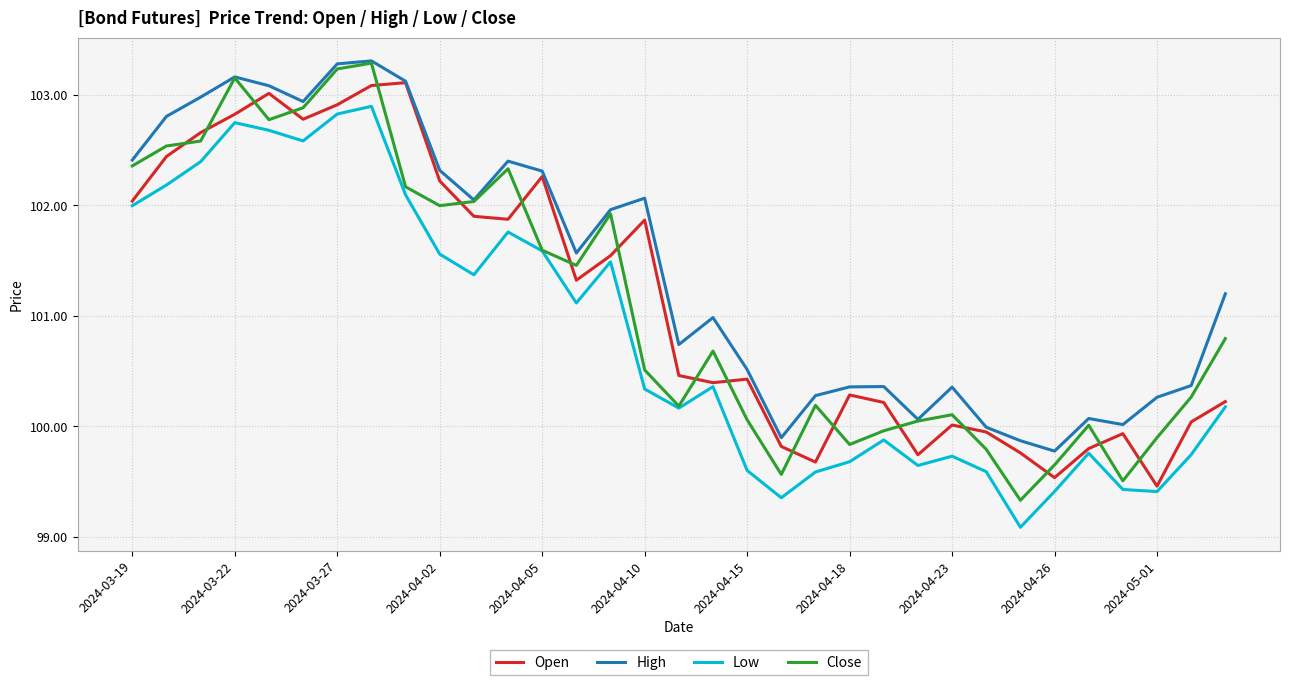

Does the chart have visible grid lines?

Yes